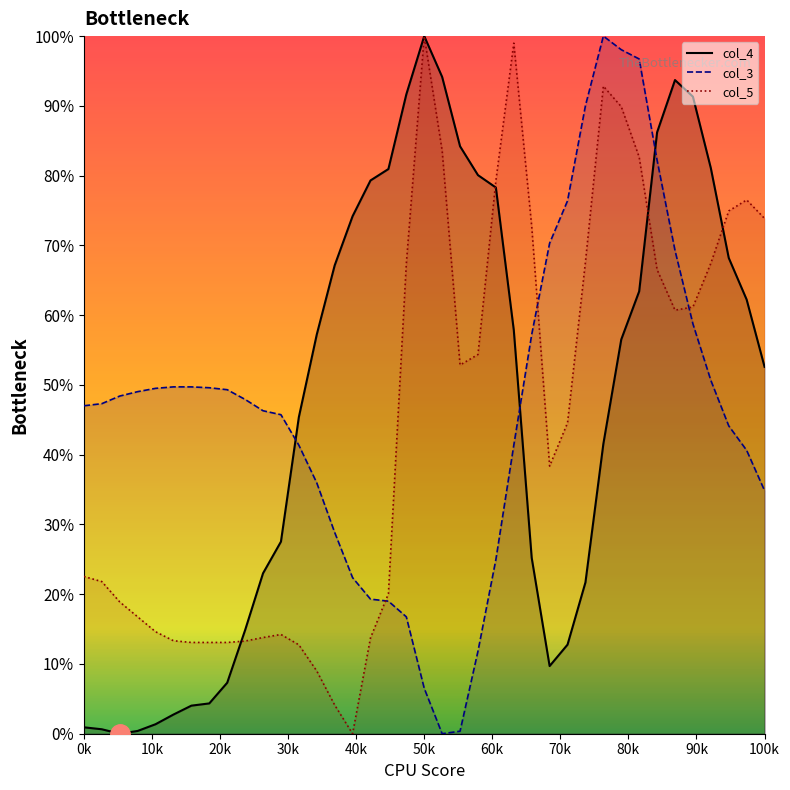

Reading left to right, what are all the values shown in this chart?

col_4_line: 0.0	0.0	0.0	0.0	0.0	0.0	0.0	0.0	0.1	0.1	0.2	0.3	0.5	0.6	0.7	0.7	0.8	0.8	0.9	1.0	0.9	0.8	0.8	0.8	0.6	0.3	0.1	0.1	0.2	0.4	0.6	0.6	0.9	0.9	0.9	0.8	0.7	0.6	0.5
col_3_line: 0.5	0.5	0.5	0.5	0.5	0.5	0.5	0.5	0.5	0.5	0.5	0.5	0.4	0.4	0.3	0.2	0.2	0.2	0.2	0.1	0.0	0.0	0.1	0.2	0.4	0.6	0.7	0.8	0.9	1.0	1.0	1.0	0.8	0.7	0.6	0.5	0.4	0.4	0.3
col_5_line: 0.2	0.2	0.2	0.2	0.1	0.1	0.1	0.1	0.1	0.1	0.1	0.1	0.1	0.1	0.0	0.0	0.1	0.2	0.7	1.0	0.8	0.5	0.5	0.8	1.0	0.7	0.4	0.4	0.7	0.9	0.9	0.8	0.7	0.6	0.6	0.7	0.7	0.8	0.7